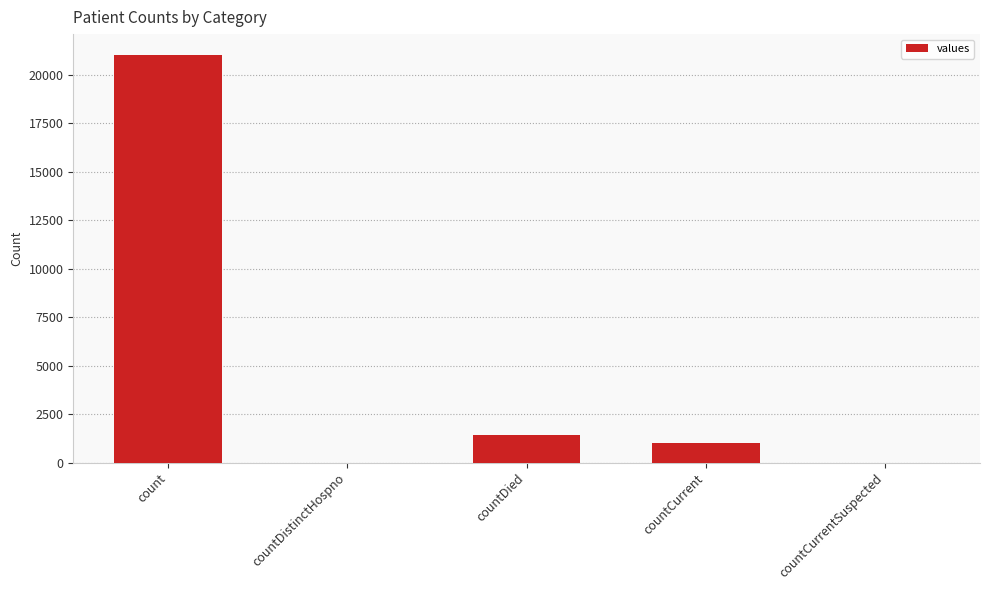

Where is the data nearest to the value 10525?

countDied